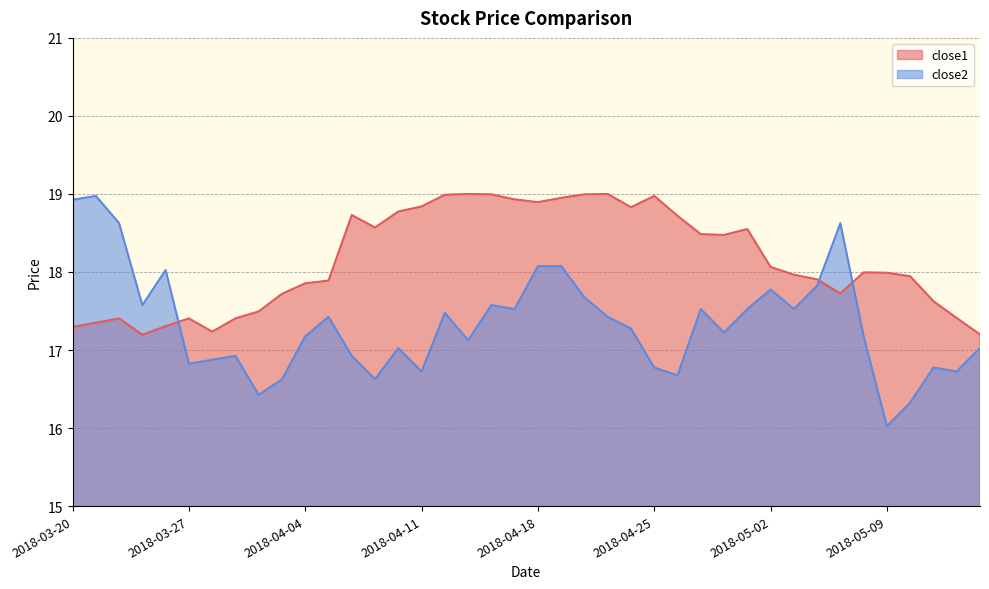

Between which two adjacent categories do close1 and close2 first intersect?

2018-03-26 and 2018-03-27